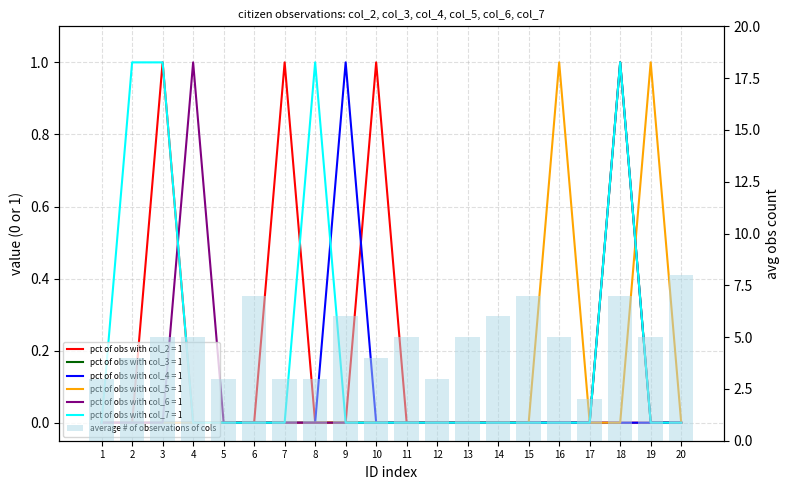

What is the difference between the values at 20 and 17?

6